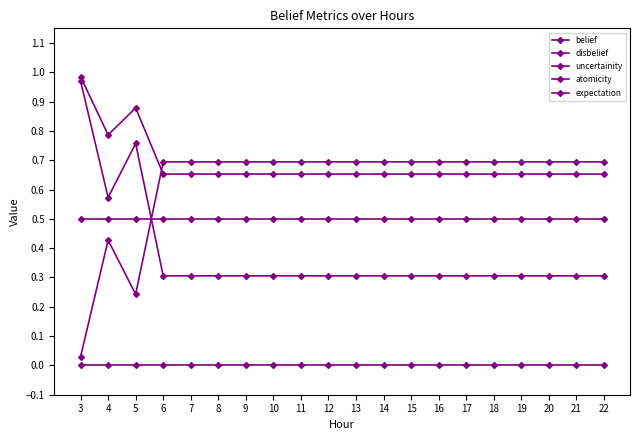

What is the difference between the second highest and second lowest values in the expectation series?

0.2